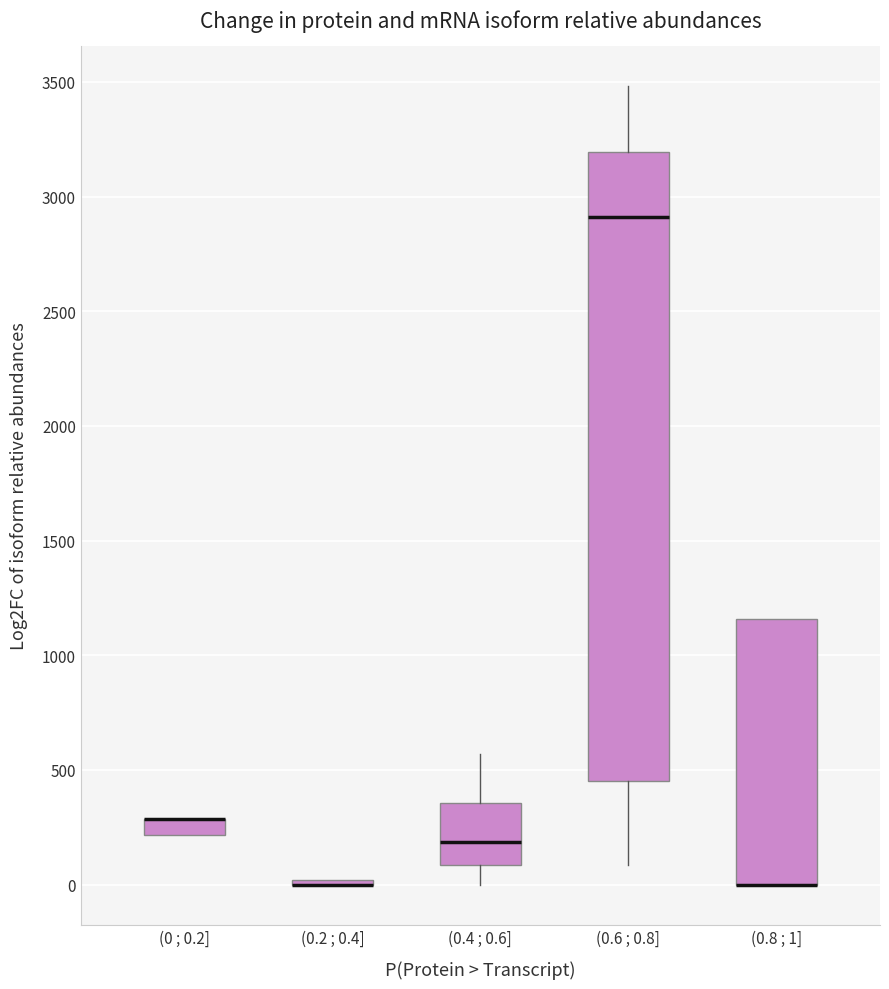

Where is the lower edge of the box for (0.6 ; 0.8] on the y-axis? The values are not printed on the chart, so give them approximately, as read against the axis.

450